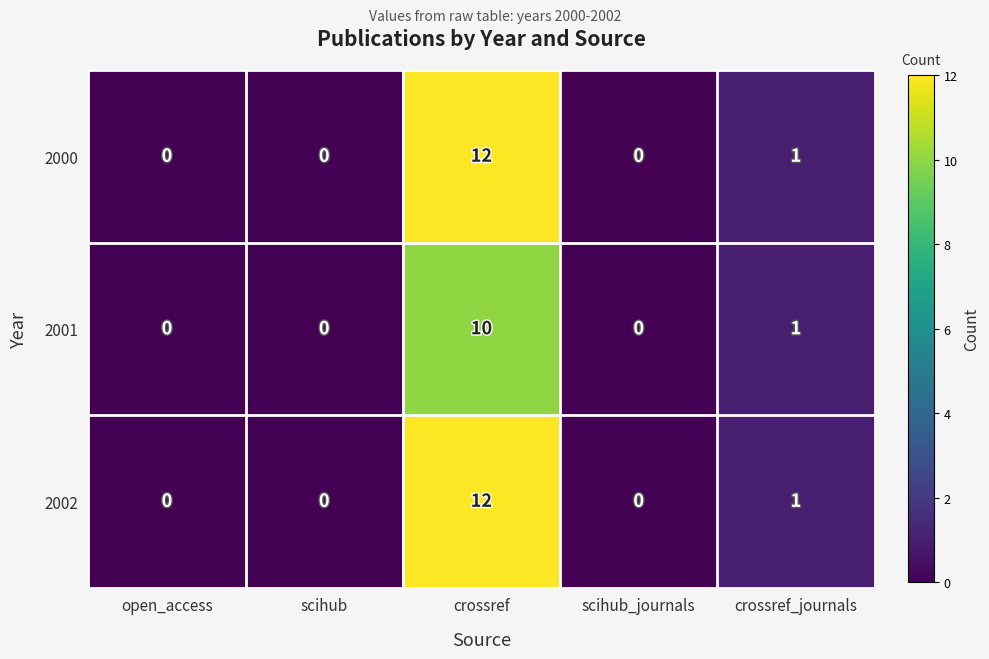

Is the value of 2001 at scihub_journals greater than the value of 2002 at crossref?

No